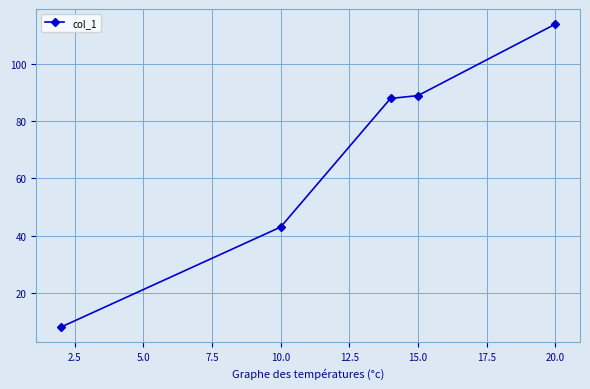

What is the smallest value displayed?

8